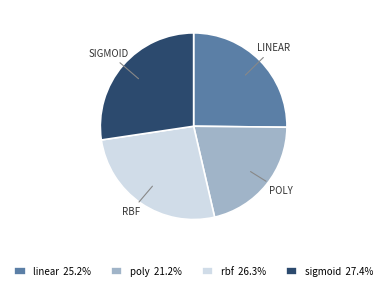

Count the number of slices in the pie.

4